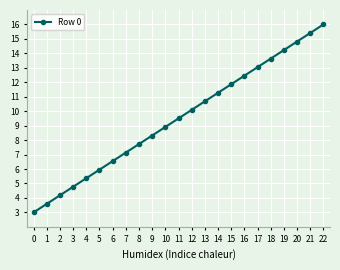

What is the change in value from 5 to 19?

+8.3